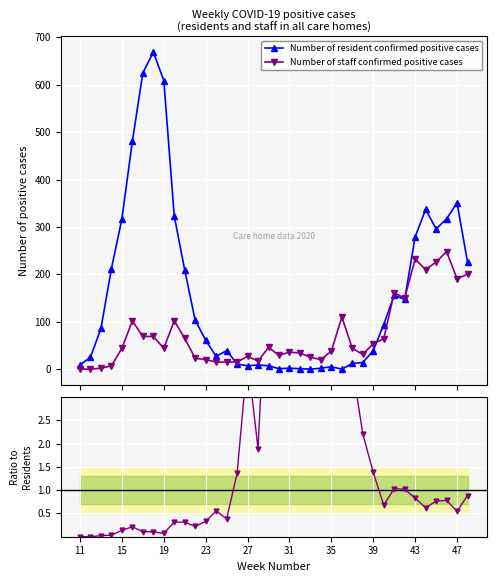

What is the sum of all Number of resident confirmed positive cases values?

6108